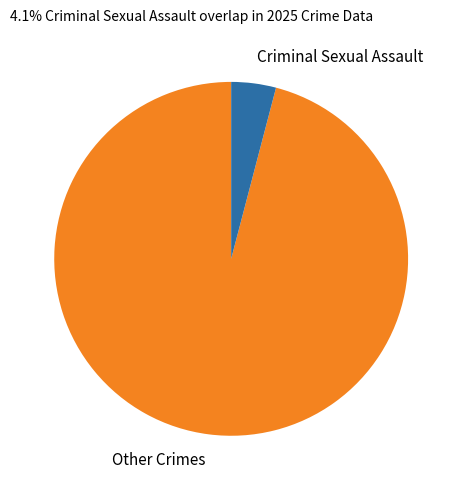

Between Criminal Sexual Assault and Other Crimes, which is larger?

Other Crimes